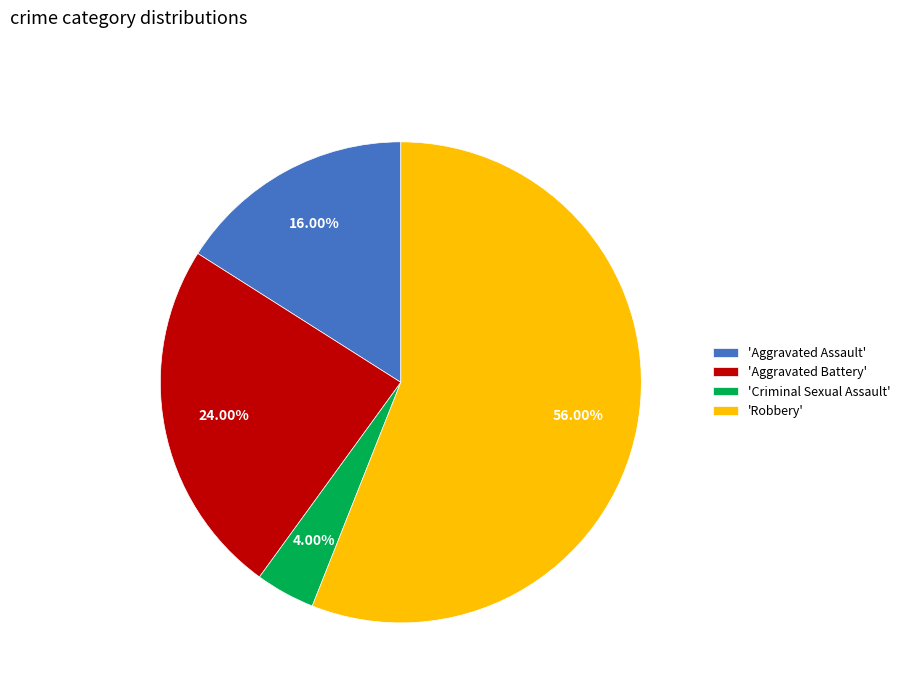

Rank the categories by value from highest to lowest.

'Robbery', 'Aggravated Battery', 'Aggravated Assault', 'Criminal Sexual Assault'